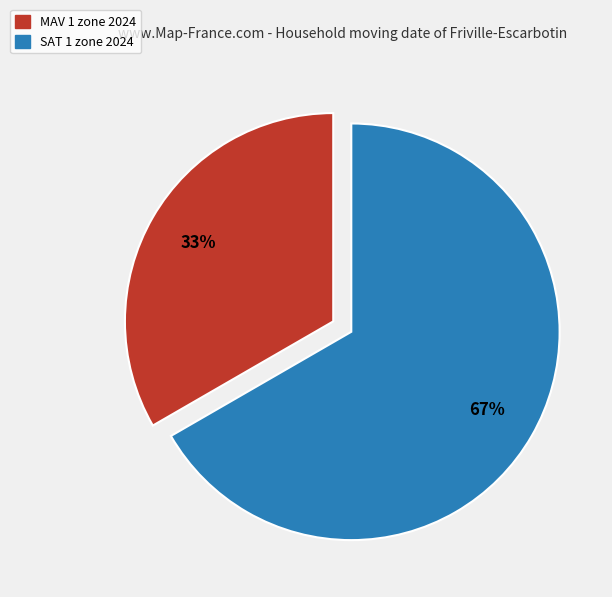

Do MAV 1 zone 2024 and SAT 1 zone 2024 together represent more than half of the pie?

Yes